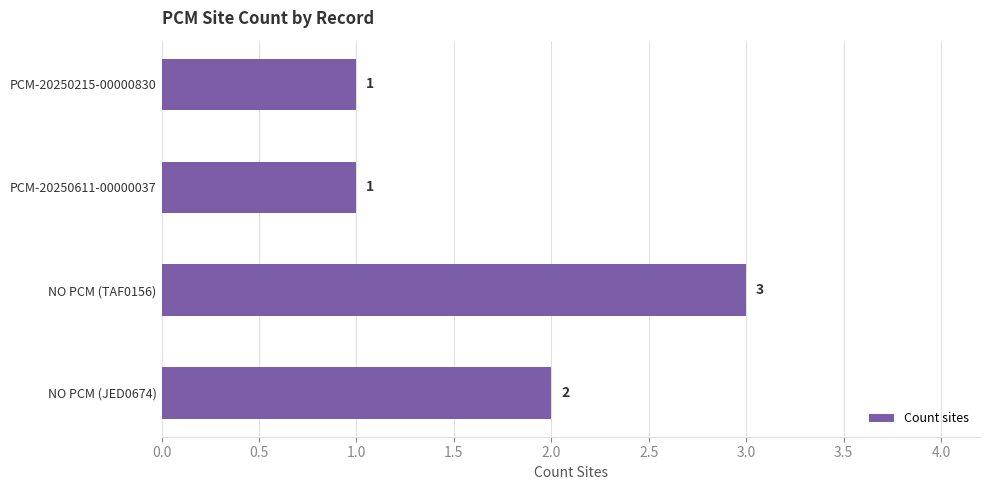

Reading top to bottom, extract all data points from this chart.

1	1	3	2